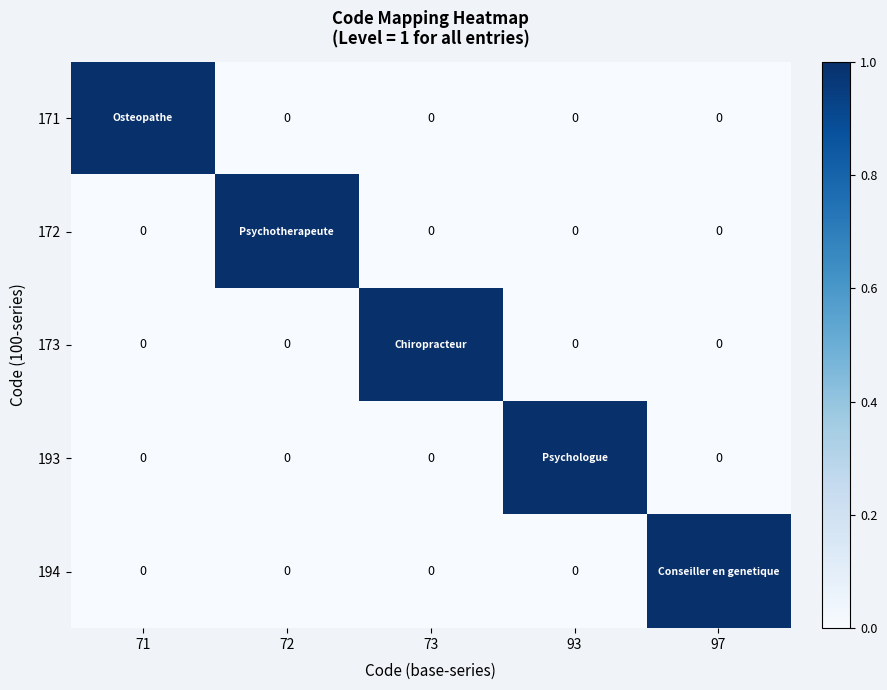

Is it true that 194 equals 0 at 93?

True